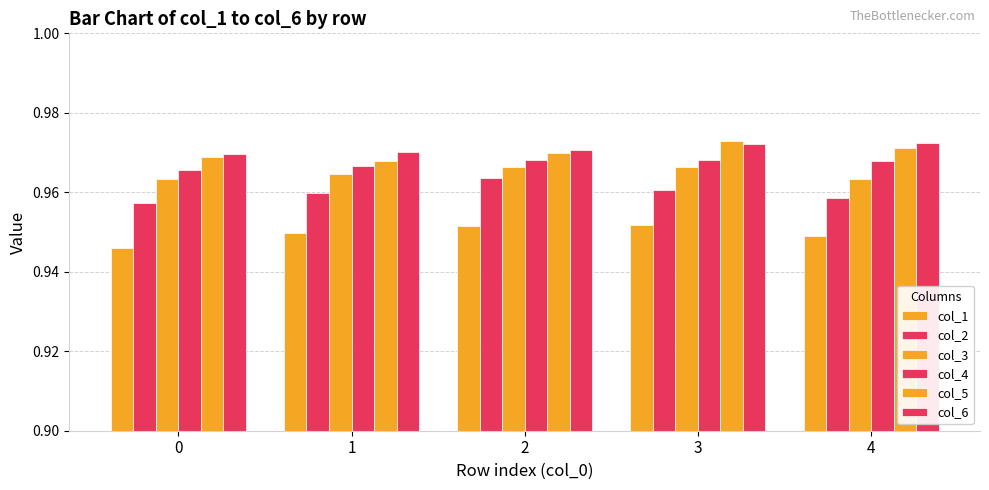

At which category is the sum across all series the highest?

3